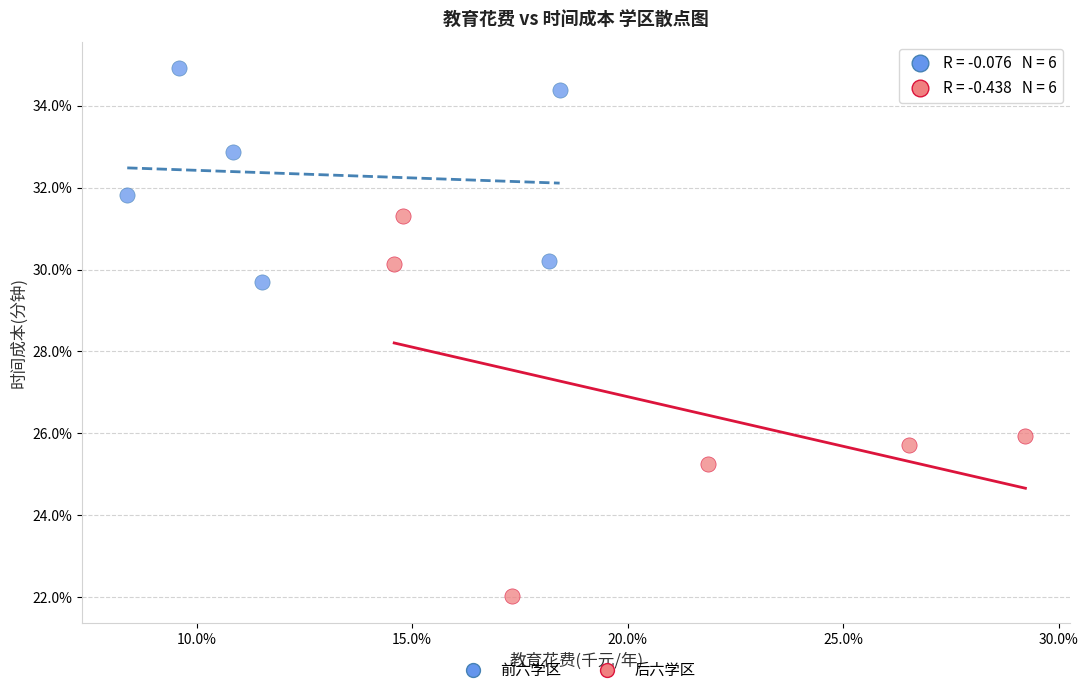

What are all the series names shown in the legend?

前六学区, 后六学区